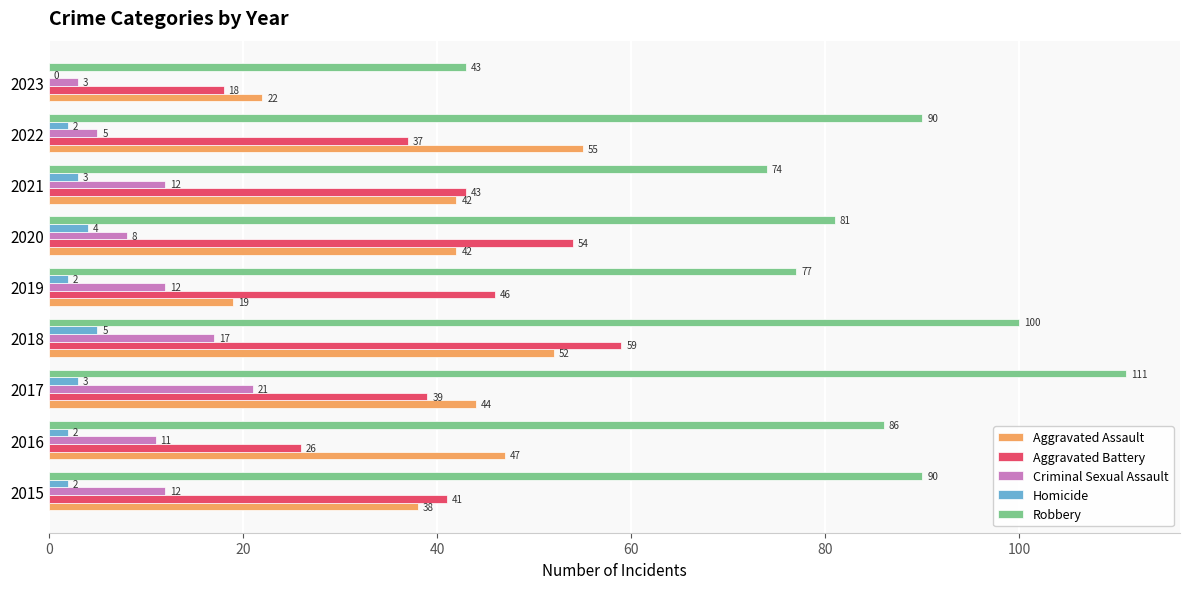

Is it true that Aggravated Battery equals 12 at 2017?

False